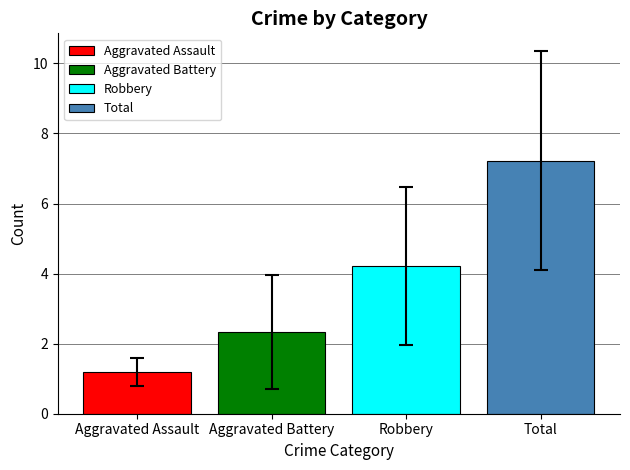

What is the greatest value displayed?

7.2